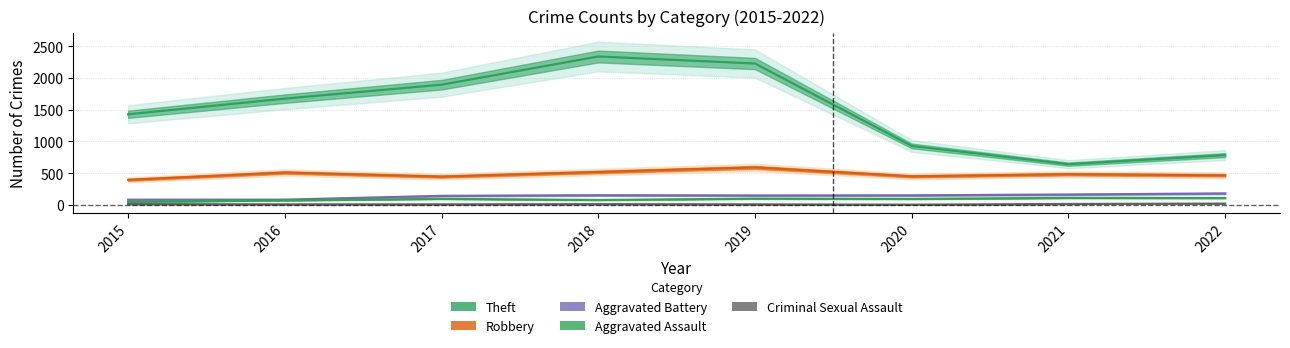

What is the spread (max minus min) of values at 2016?

1668